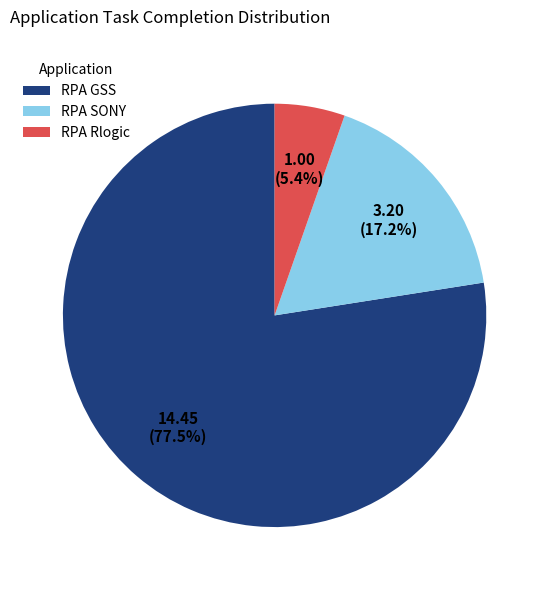

Is there a majority slice in this chart?

Yes